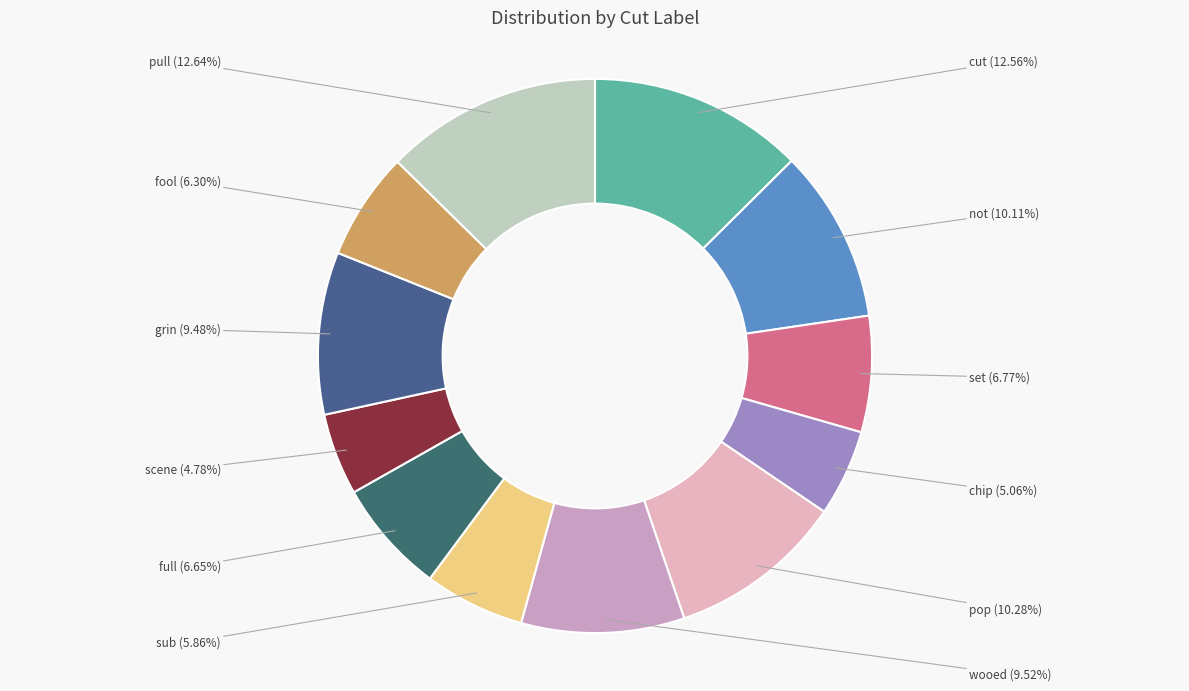

To the nearest percent, what is the average slice percentage?

8%